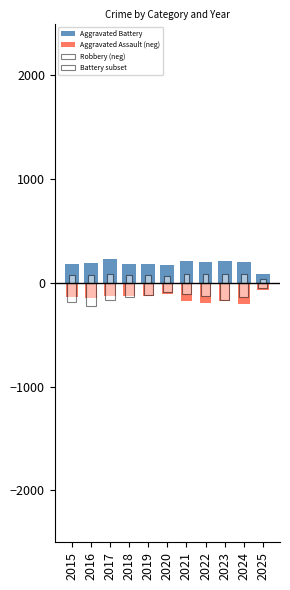

Which series has the largest total across all categories?

Aggravated Battery